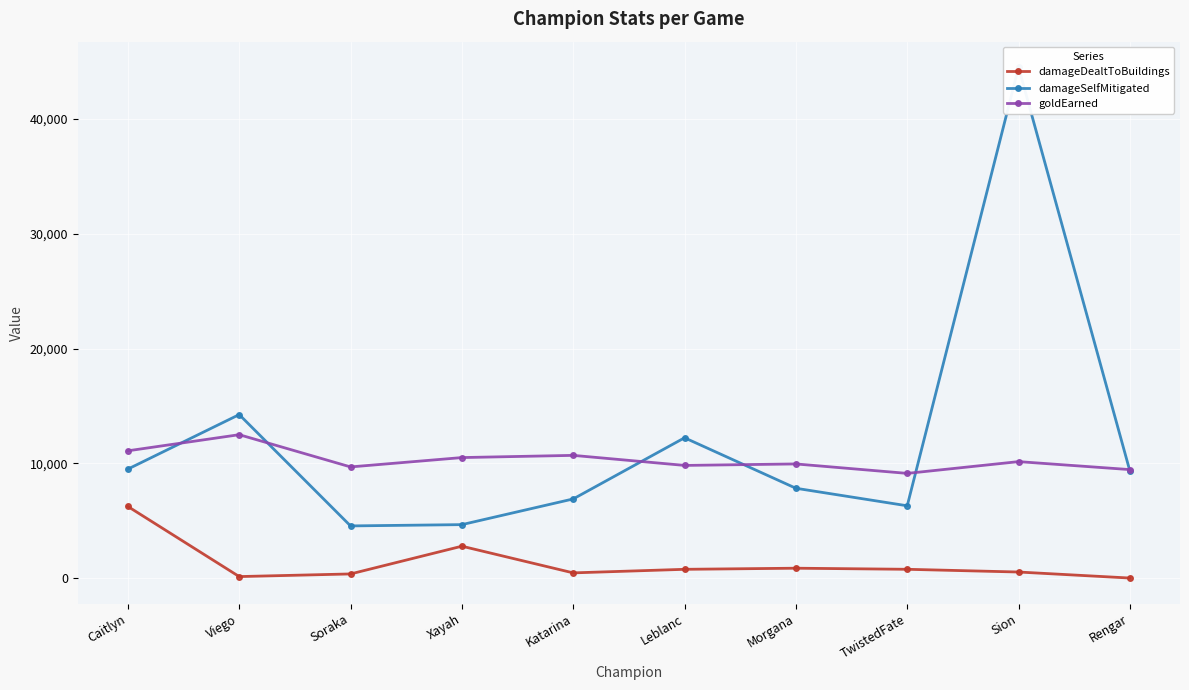

Is it true that damageDealtToBuildings equals 1226 at Leblanc?

False